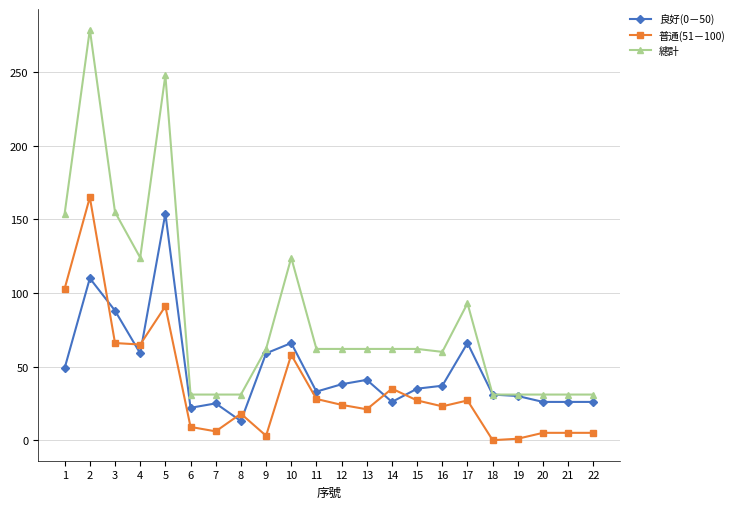

What is the highest value of the 總計 series?

279